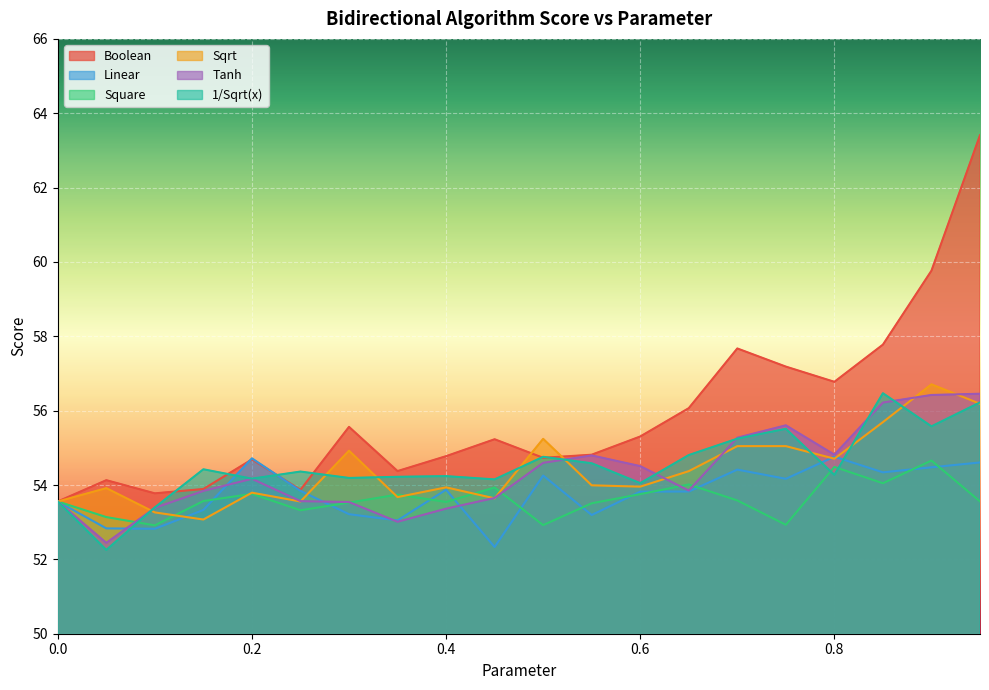

True or false: Square has a value of 52.9 at 0.5.

True